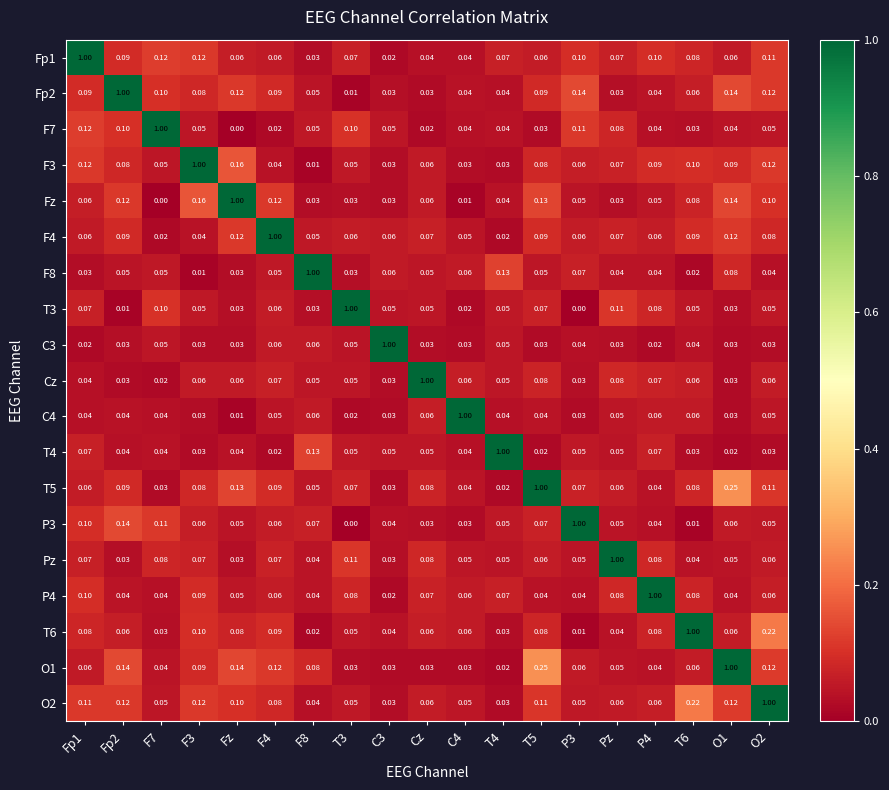

Which series has the largest total across all categories?

O2